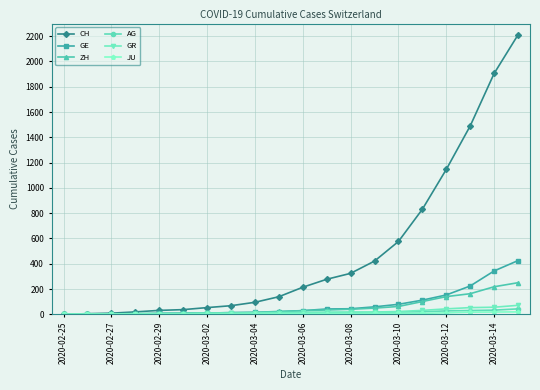

Which series has the largest range (max minus min)?

CH